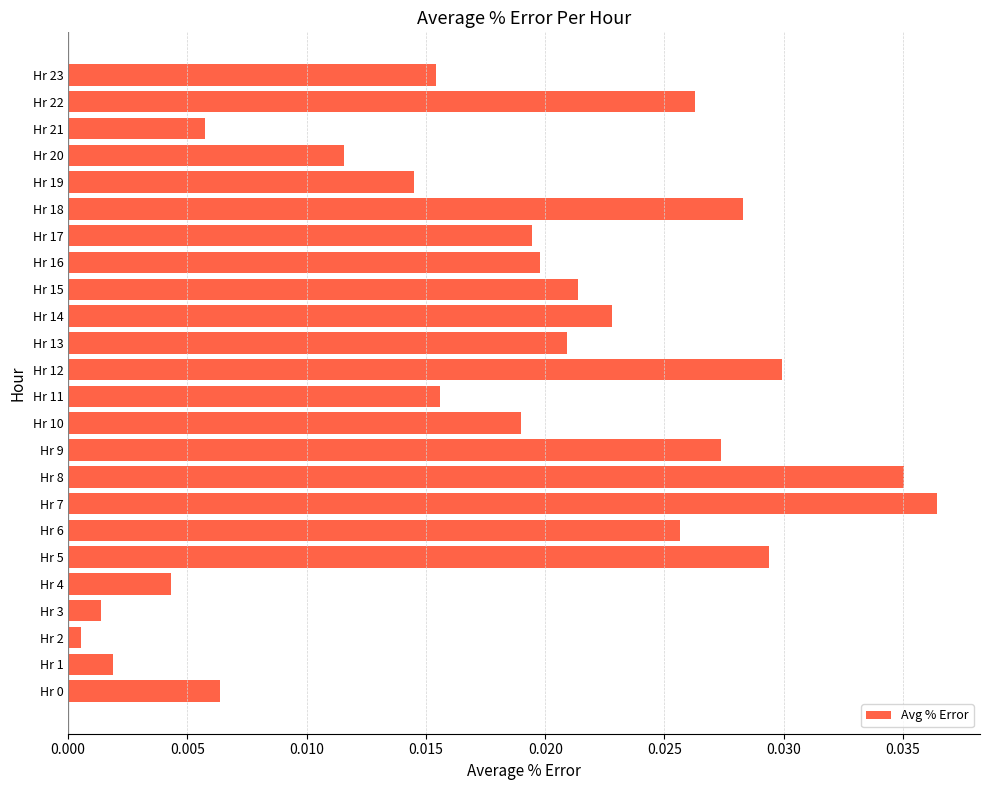

What is the sum of all values?

0.4